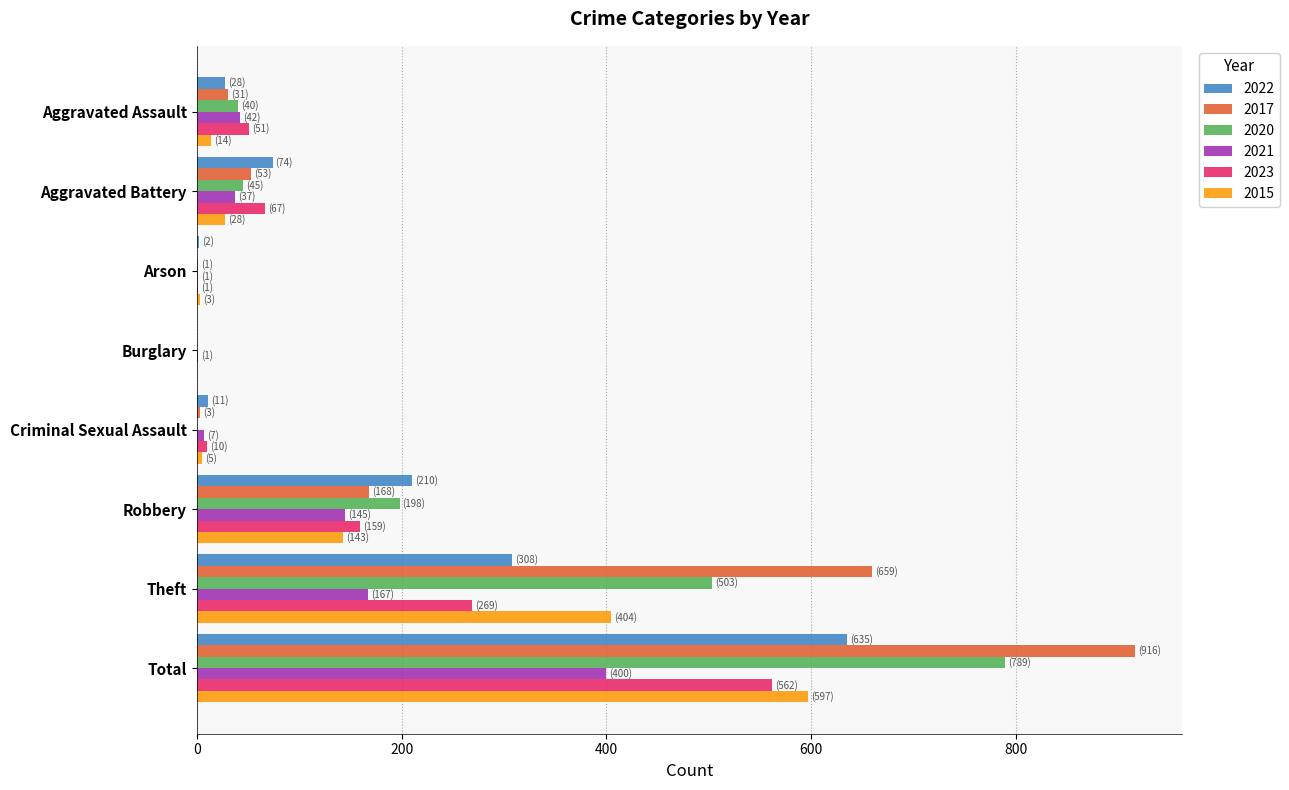

Which series has the largest total across all categories?

2017